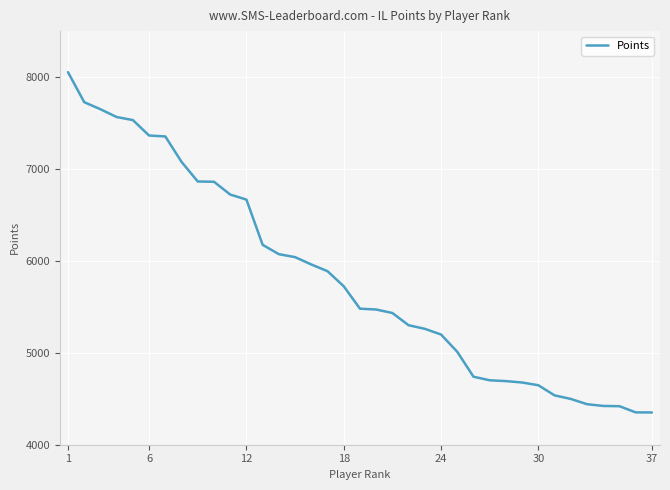

What is the smallest value displayed?

4351